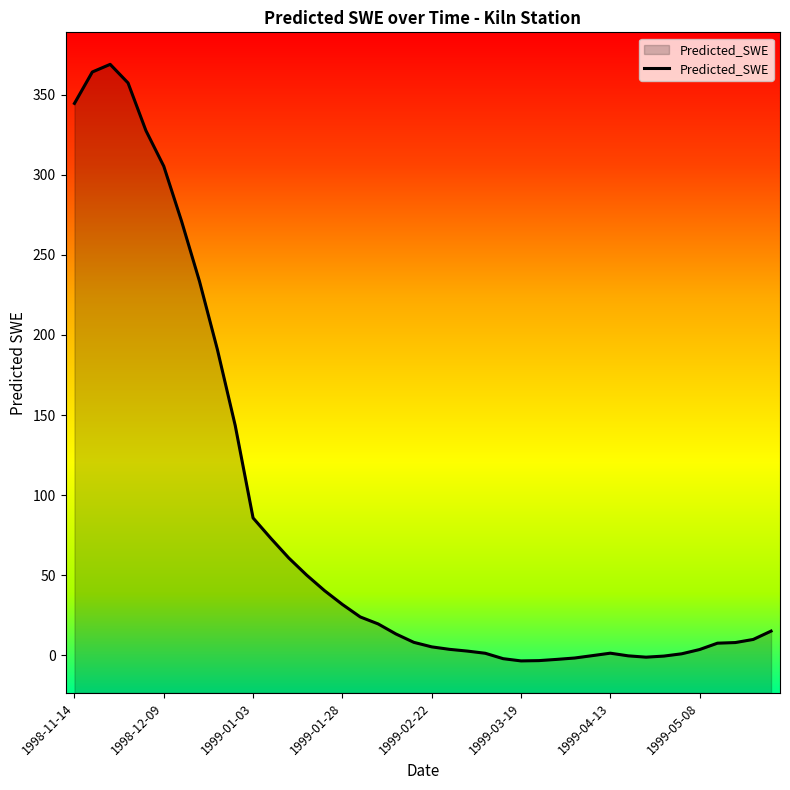

What is the sum of all values?

3355.3